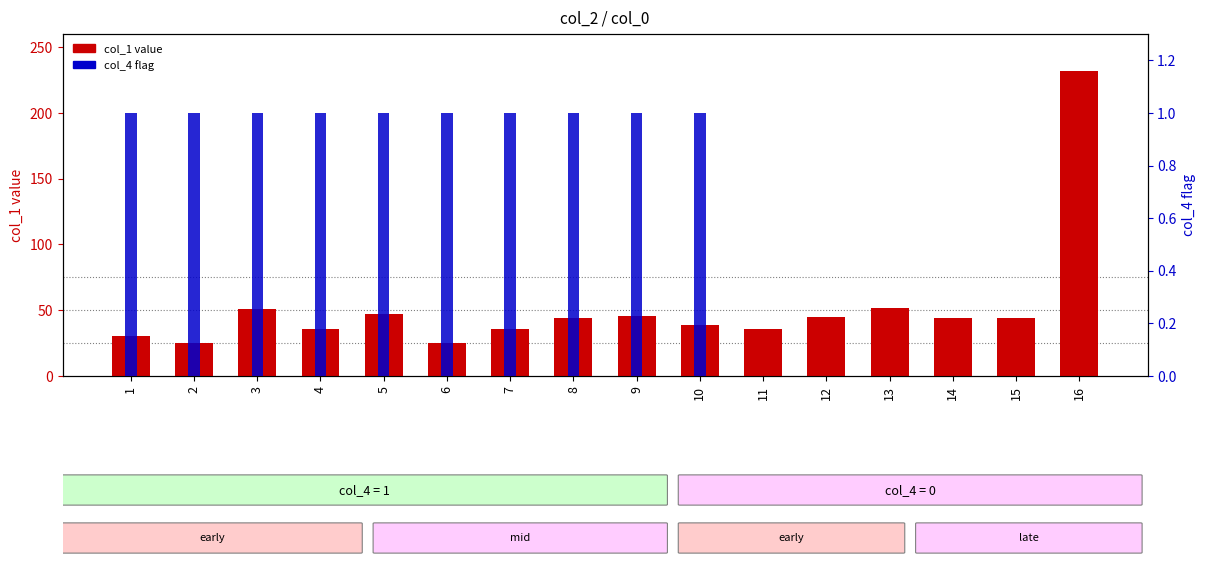

What is the value of the col_4 (flag) bar at the 1st from the left?

1.0